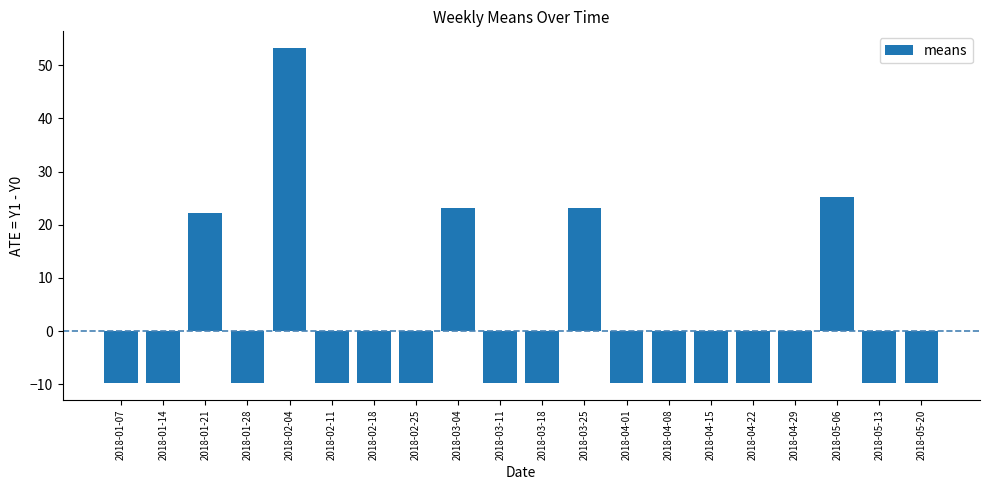

How many data points does each series have?

20